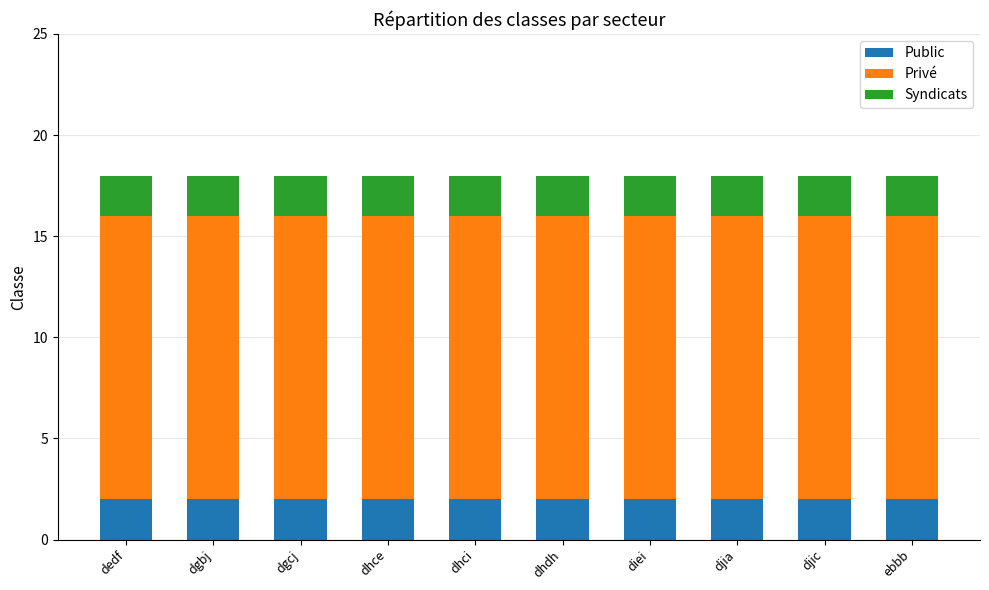

The value of Public at dedf is 1. True or false?

False